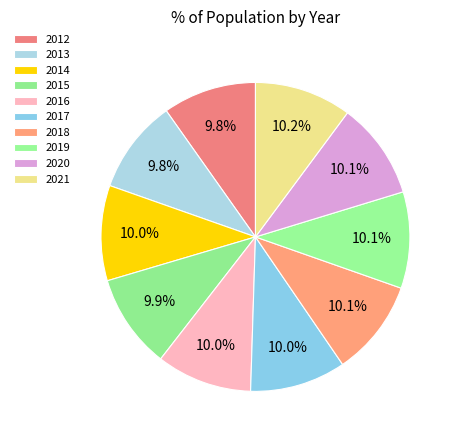

To the nearest percent, what percentage of the pie is 2018?

10%